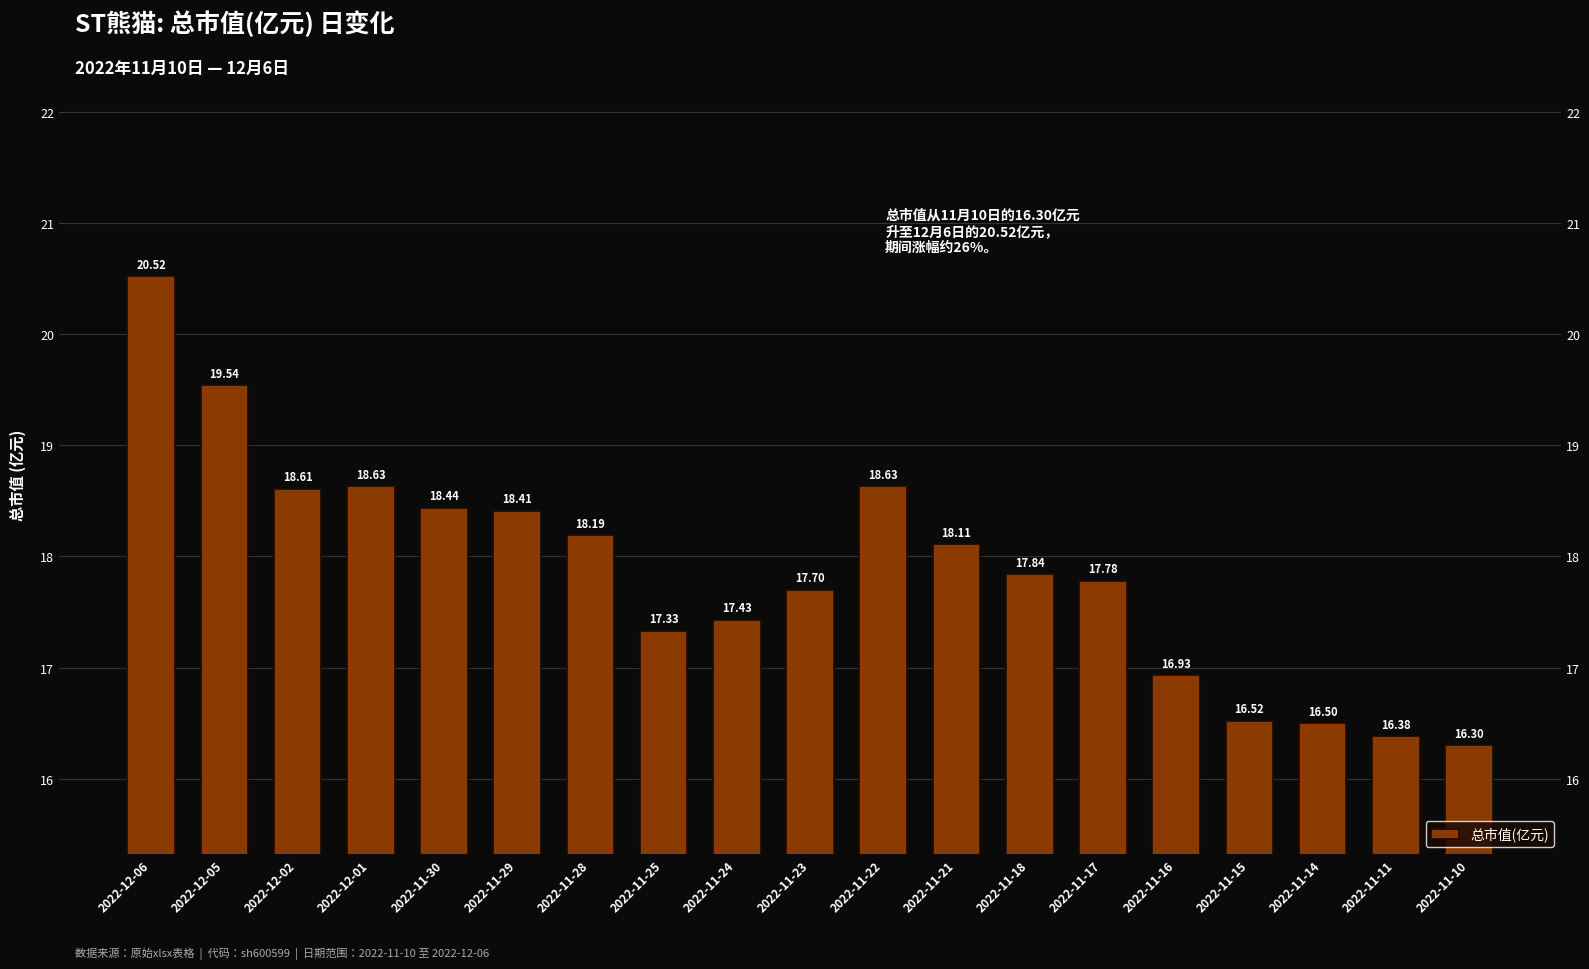

What is the ratio of the value at 2022-11-28 to the value at 2022-11-10?

1.1